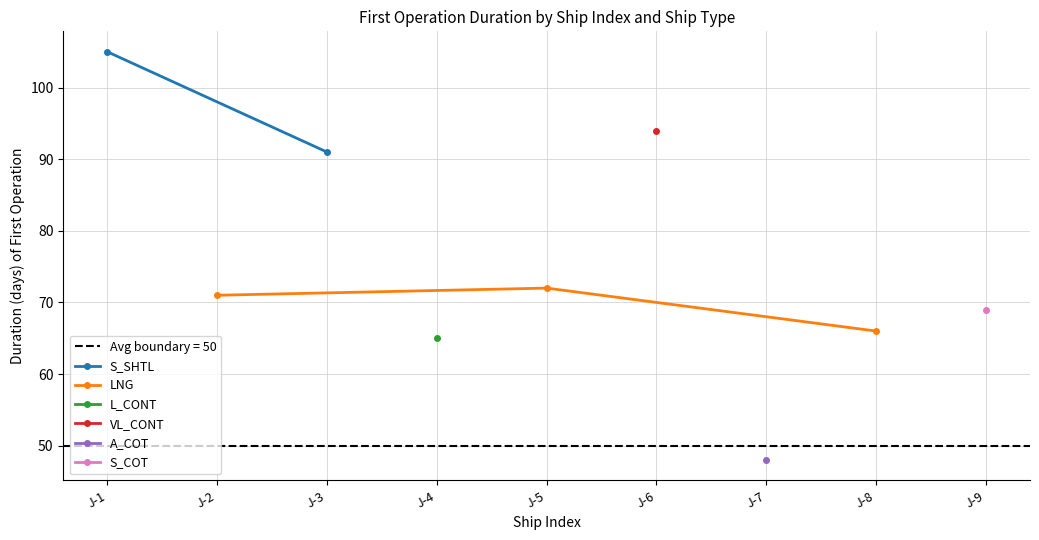

What is the value of the LNG point at the 2nd from the left?

72